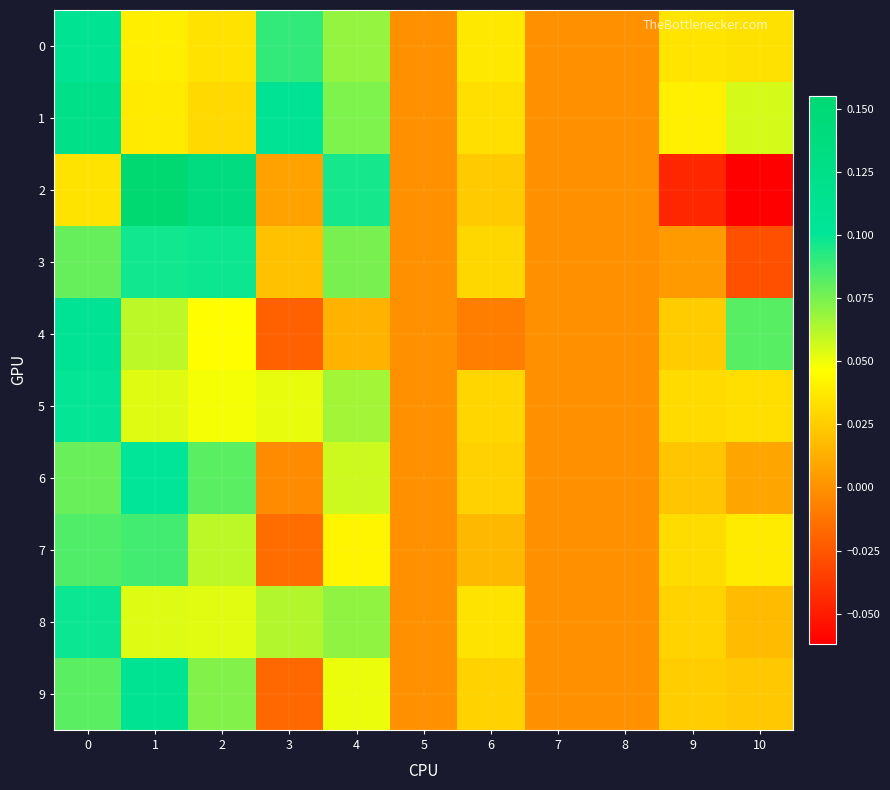

What is the greatest value displayed?

0.2